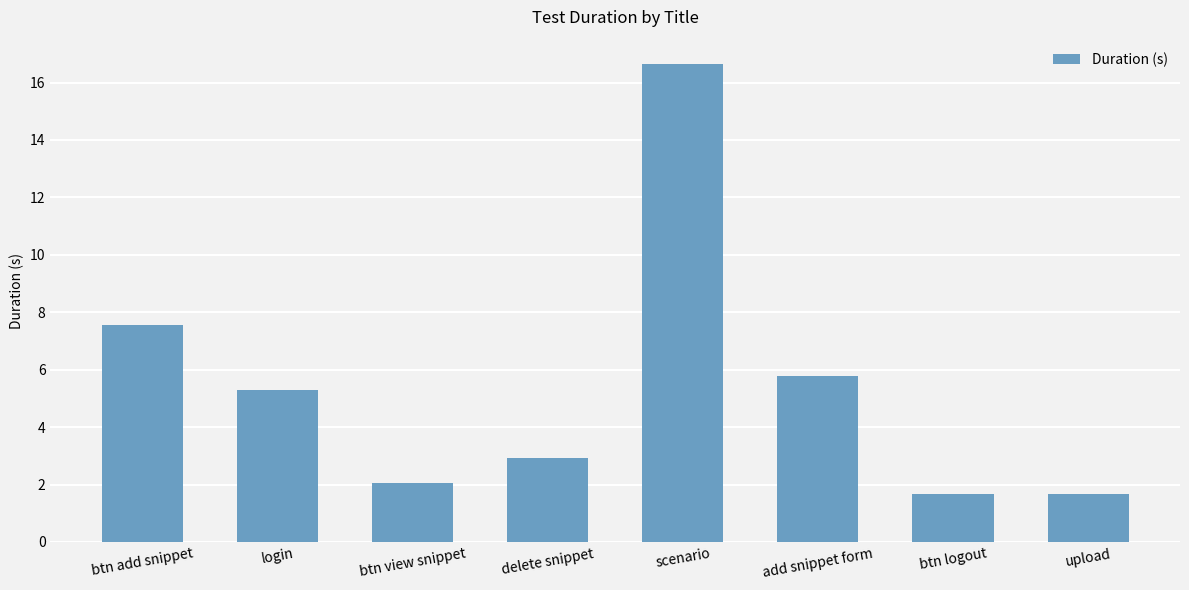

Which category has the highest value across all series?

scenario